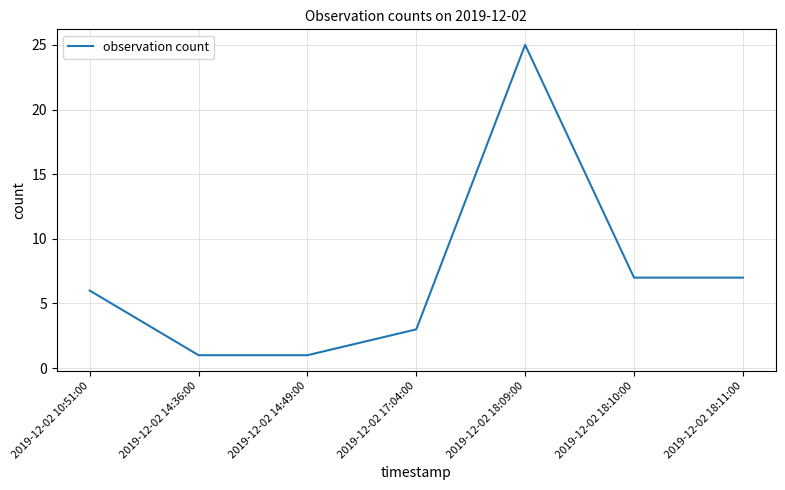

At which category does the chart reach its peak across all series?

2019-12-02 18:09:00